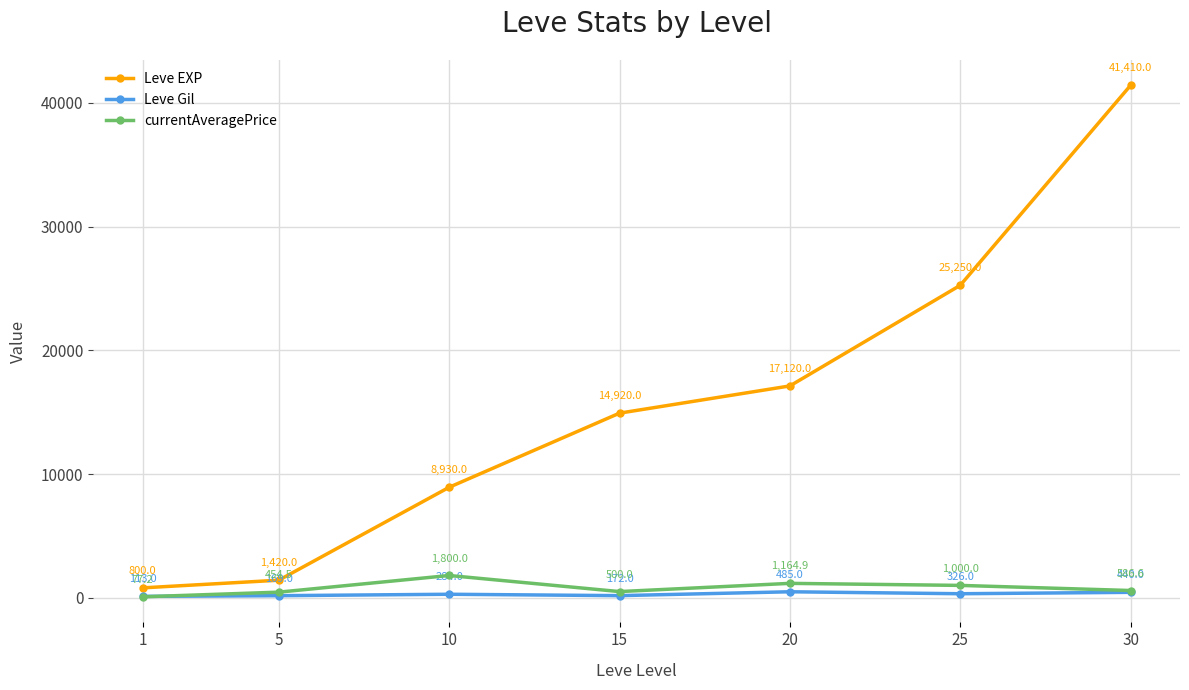

What value does the Leve Gil series have at 30?

440.0